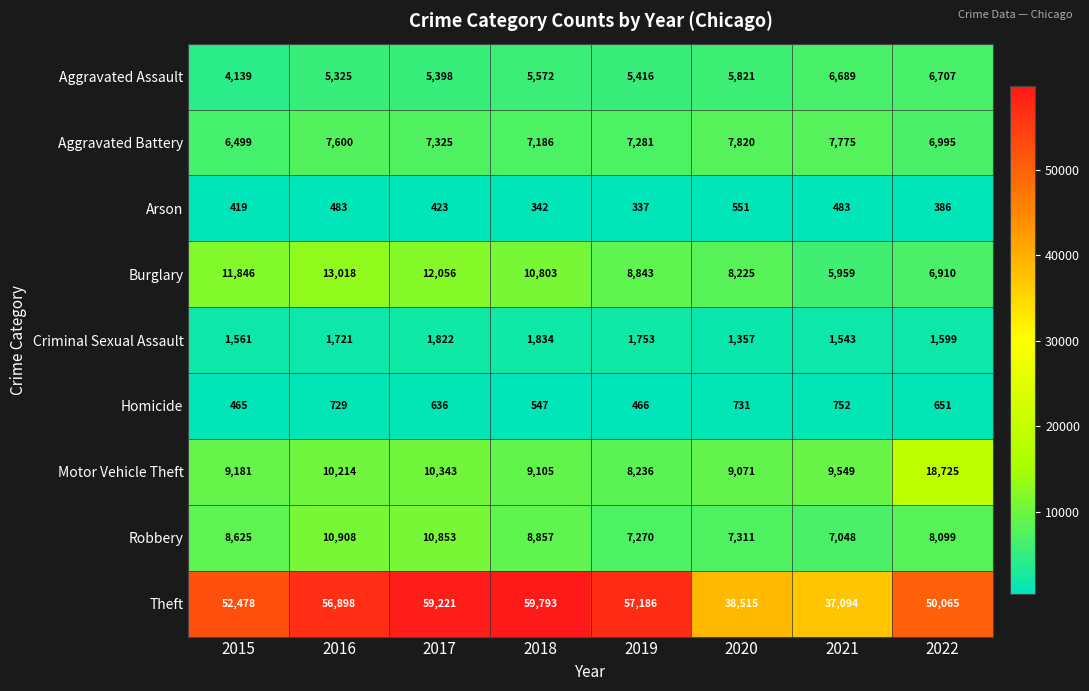

What is the spread (max minus min) of values at 2020?

37964